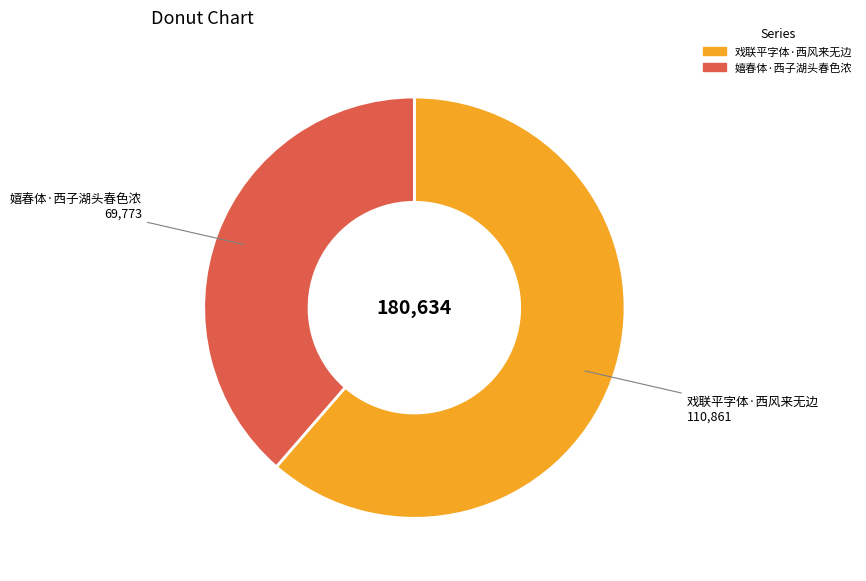

Is it true that 嬉春体·西子湖头春色浓 is 31% of the pie?

False